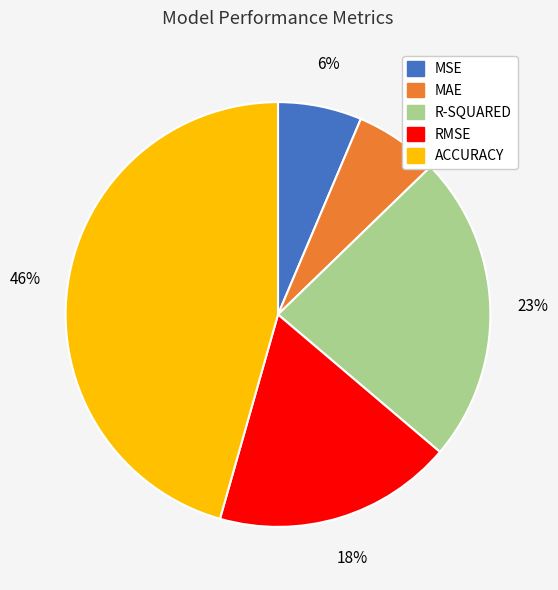

Which category has the biggest portion of the pie?

ACCURACY